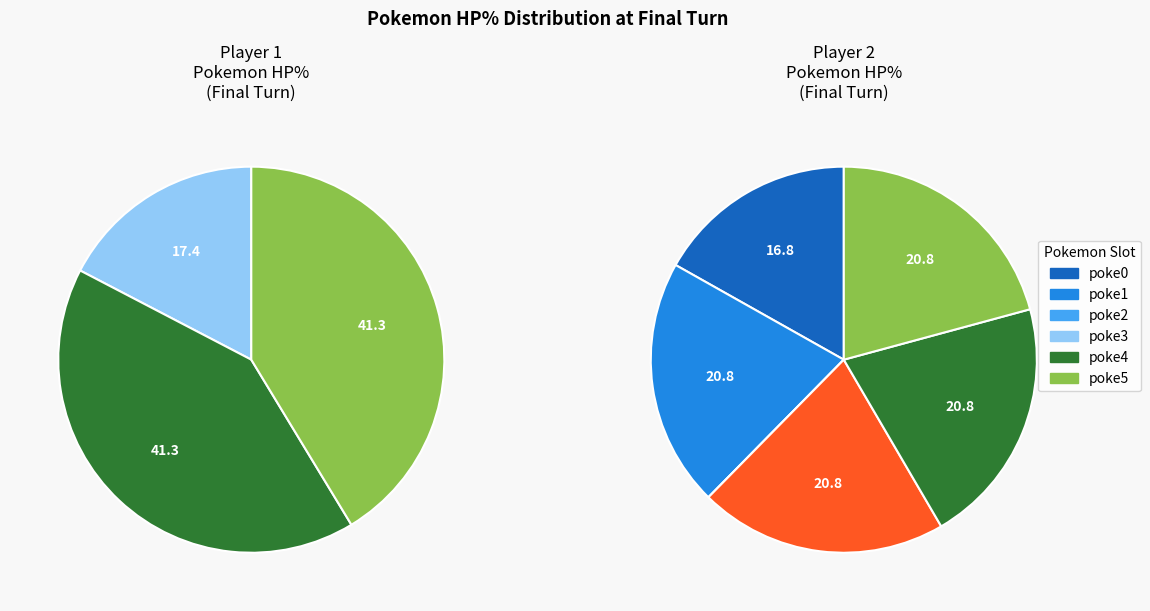

Does any single category account for the majority?

No